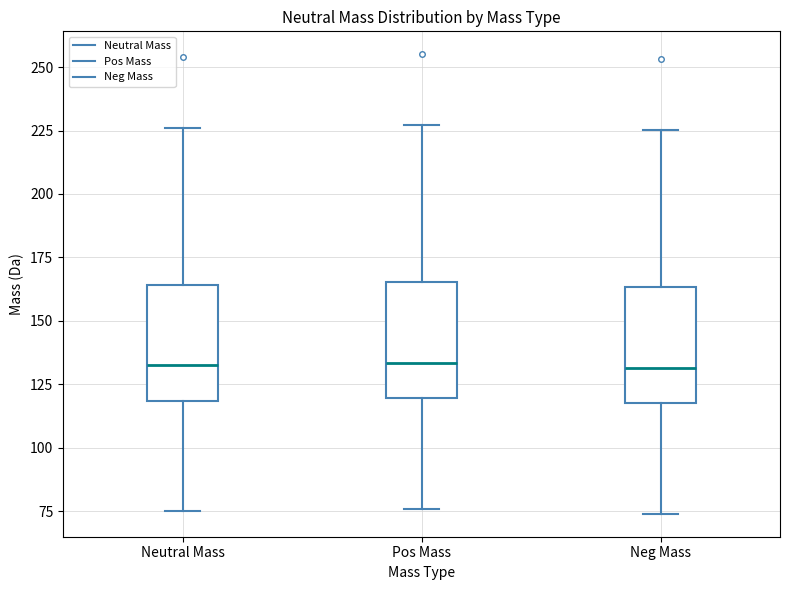

Where is the lower edge of the box for Neg Mass on the y-axis? The values are not printed on the chart, so give them approximately, as read against the axis.

120